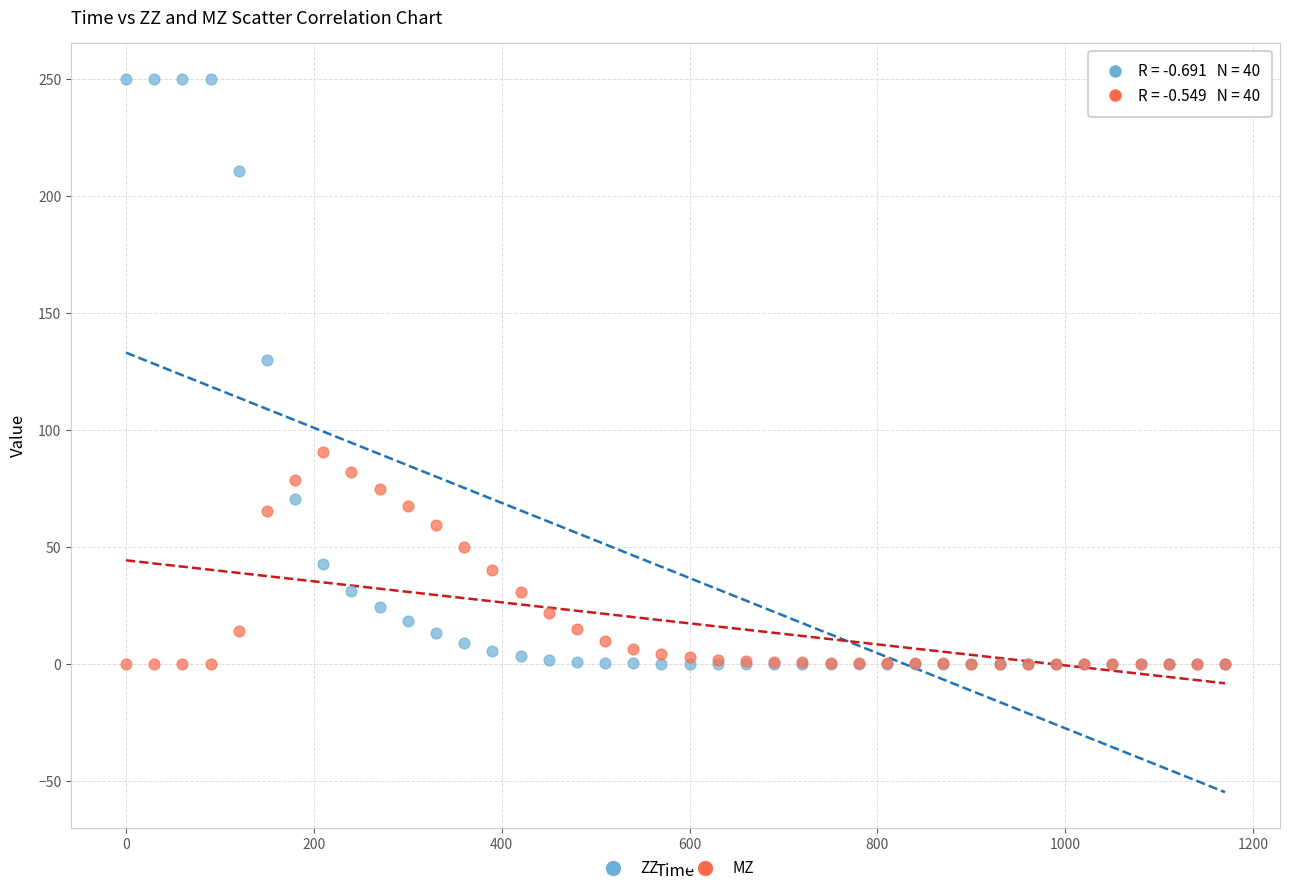

Which series has the widest spread of Y values?

ZZ